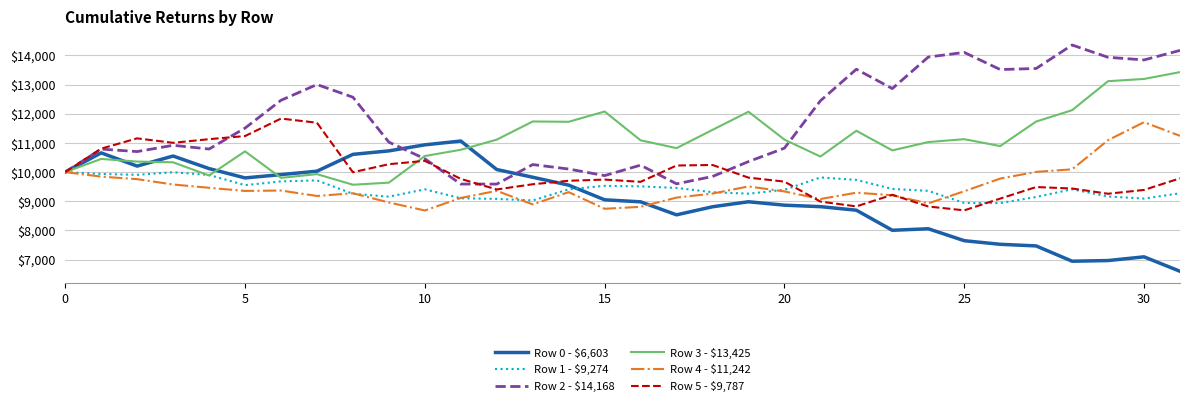

What is the difference between the second highest and second lowest values in the Row 3 - $13,425 series?

3551.7